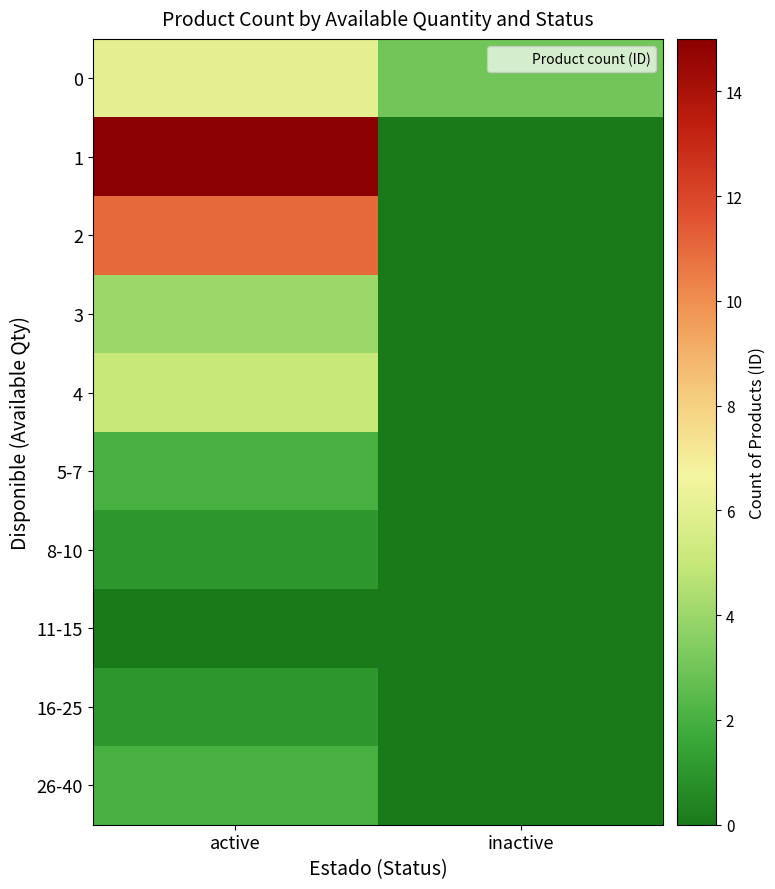

At which category is the sum across all series the highest?

active